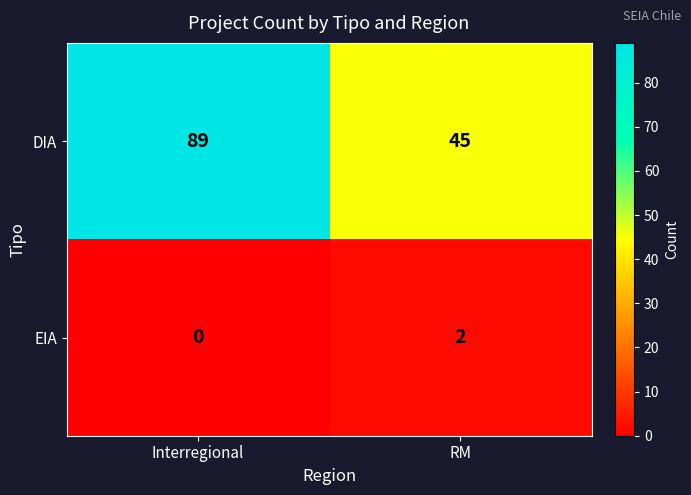

Which series has the largest total across all categories?

DIA